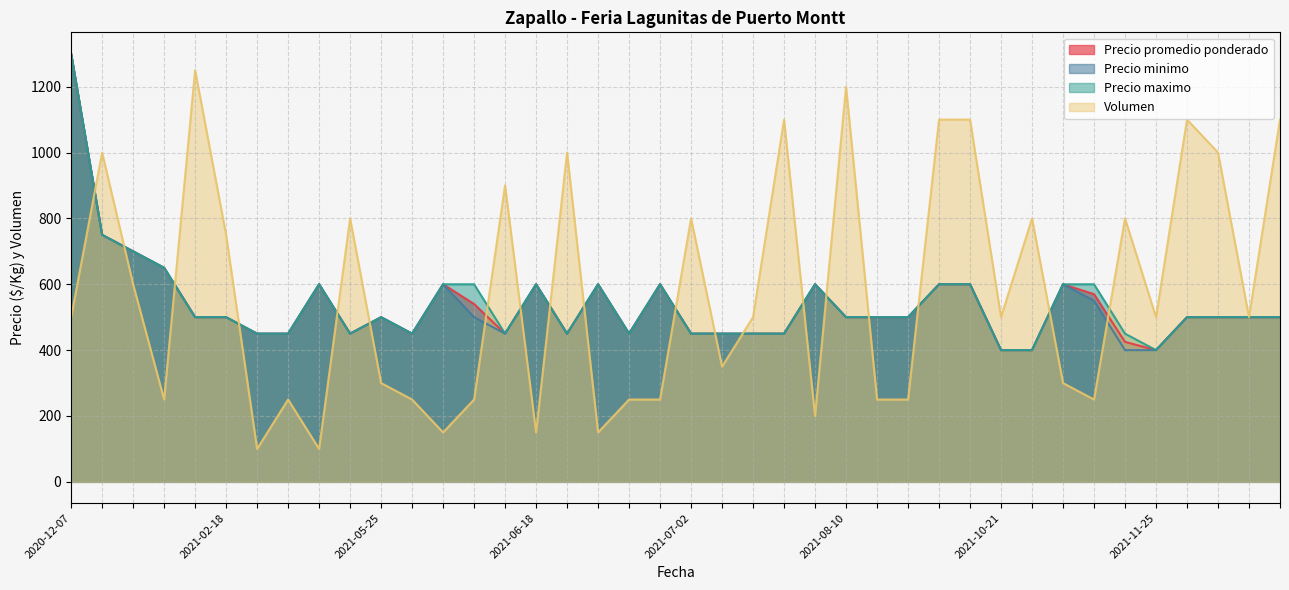

Which series has the largest range (max minus min)?

Volumen